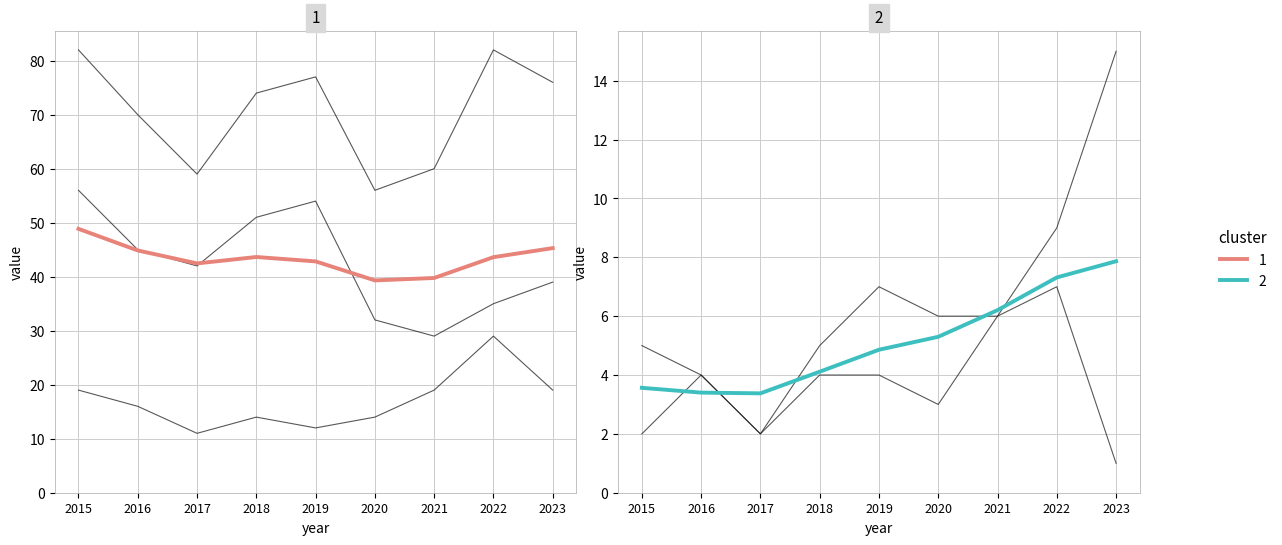

What is the total value across all series at 2020?

111